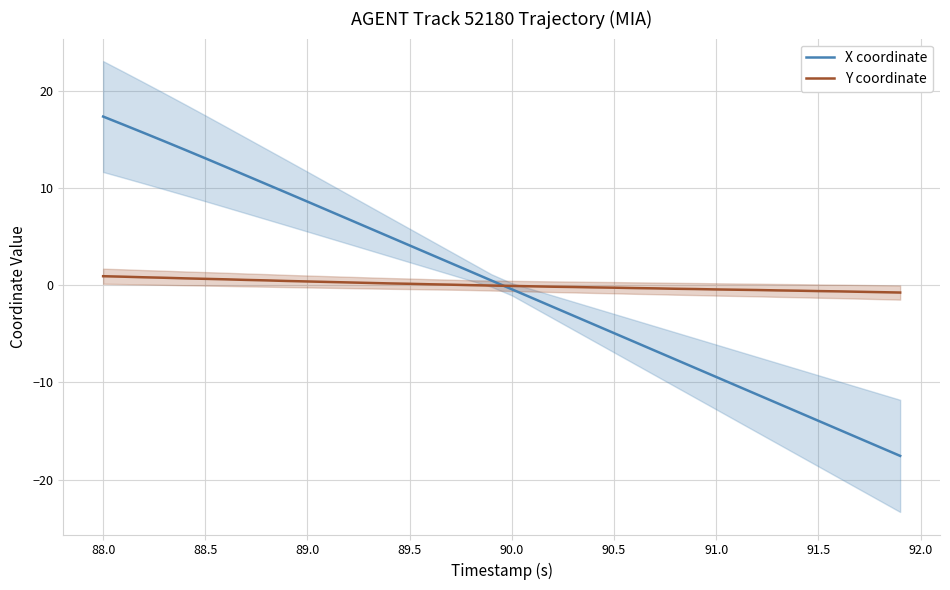

What is the maximum value shown in the chart?

17.3